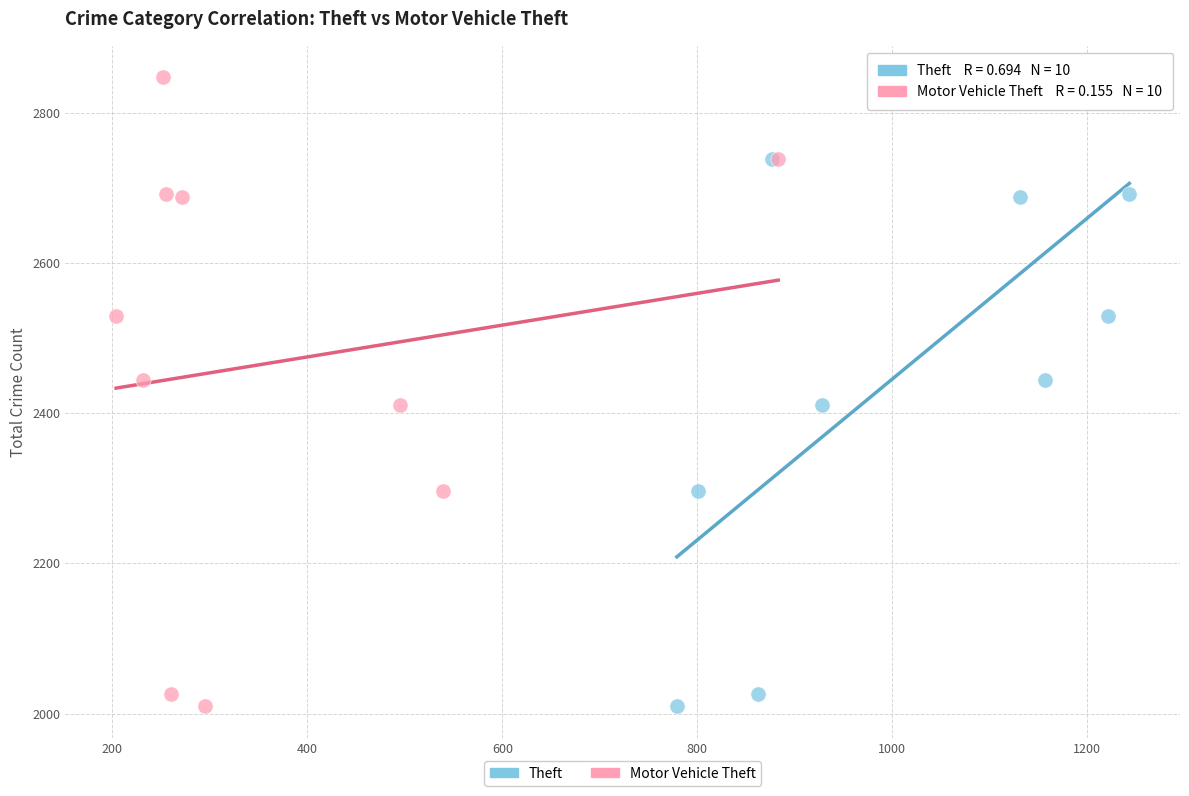

What are all the series names shown in the legend?

Theft, Motor Vehicle Theft